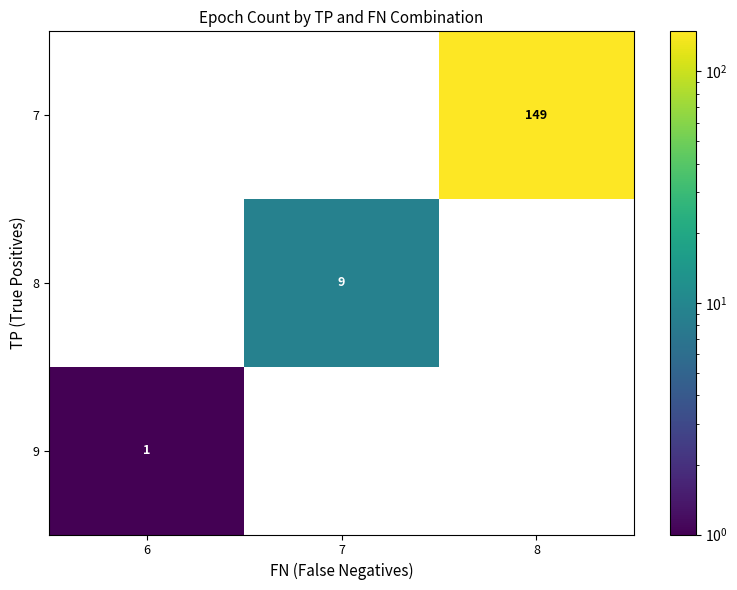

The 9 series shows 0 at 8. True or false?

True